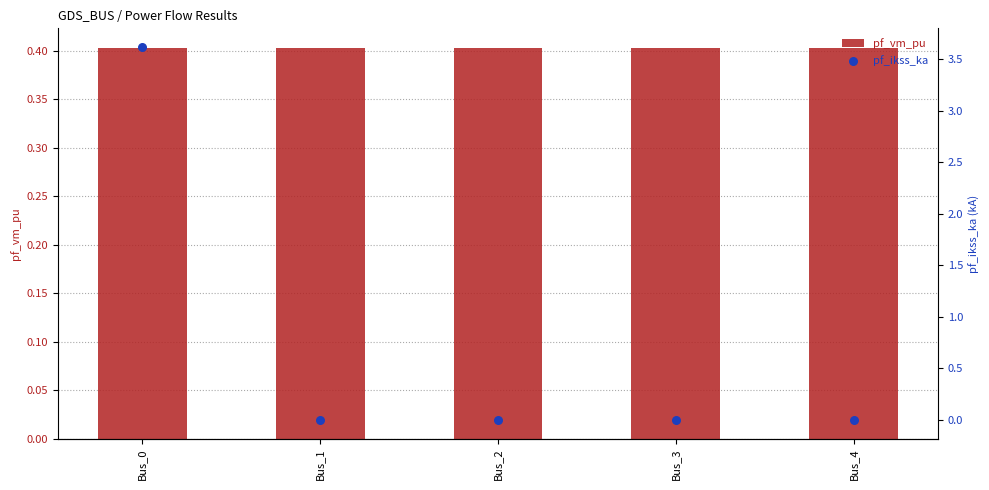

Which series reaches the maximum Y coordinate?

pf_ikss_ka